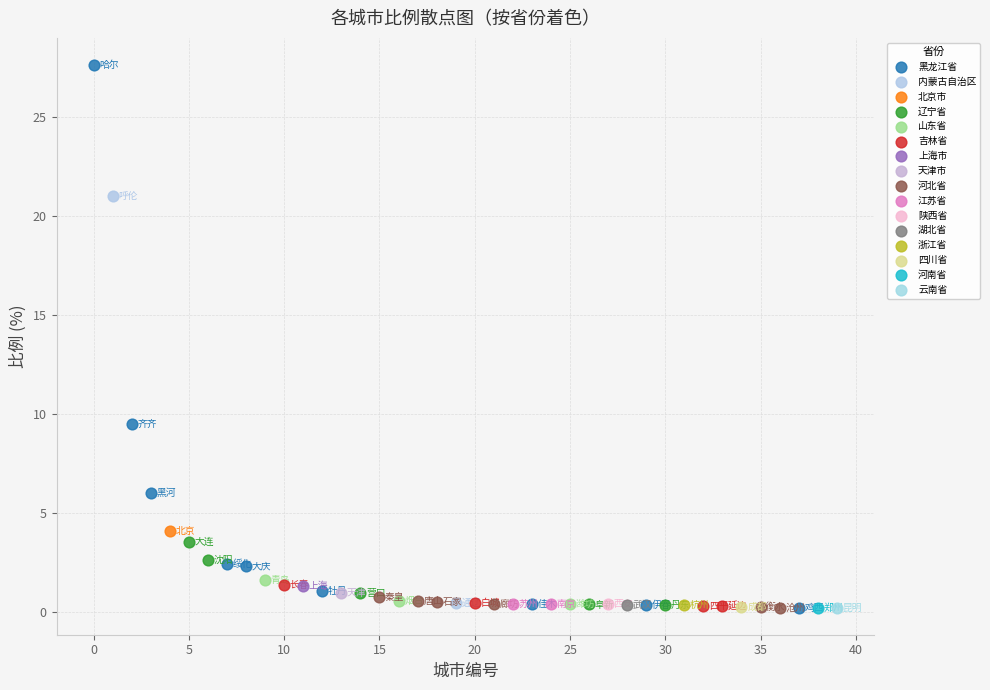

What are all the series names shown in the legend?

黑龙江省, 内蒙古自治区, 北京市, 辽宁省, 山东省, 吉林省, 上海市, 天津市, 河北省, 江苏省, 陕西省, 湖北省, 浙江省, 四川省, 河南省, 云南省